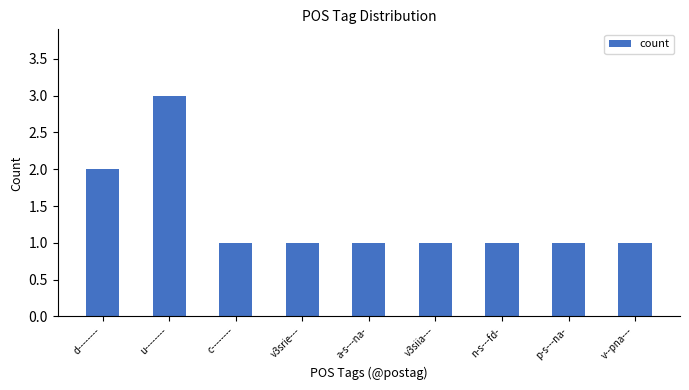

Approximately how many times larger is the value at c-------- compared to n-s---fd-?

1.0